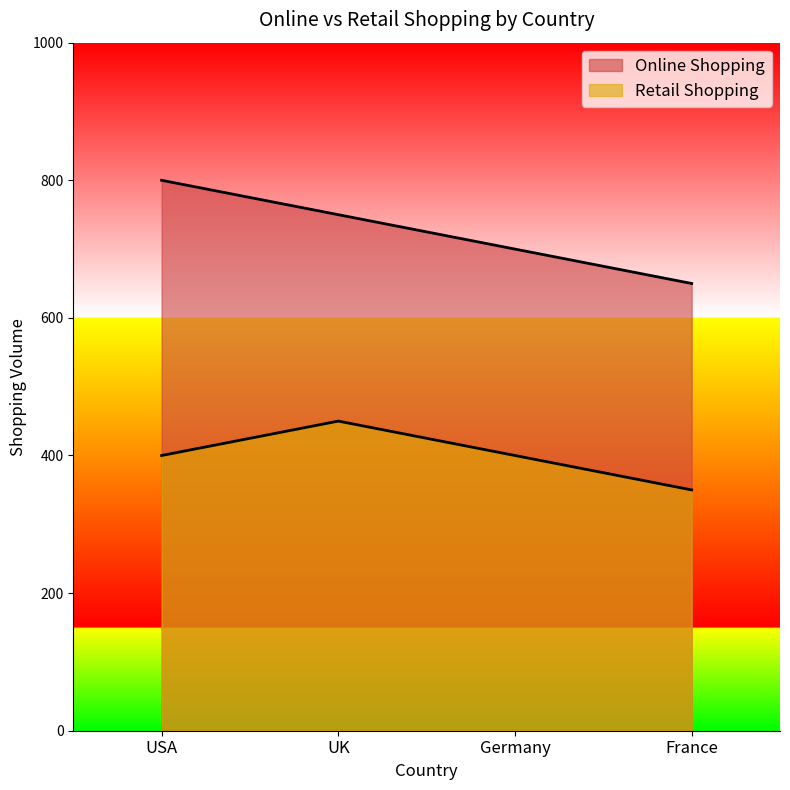

Which series has the largest range (max minus min)?

Online Shopping